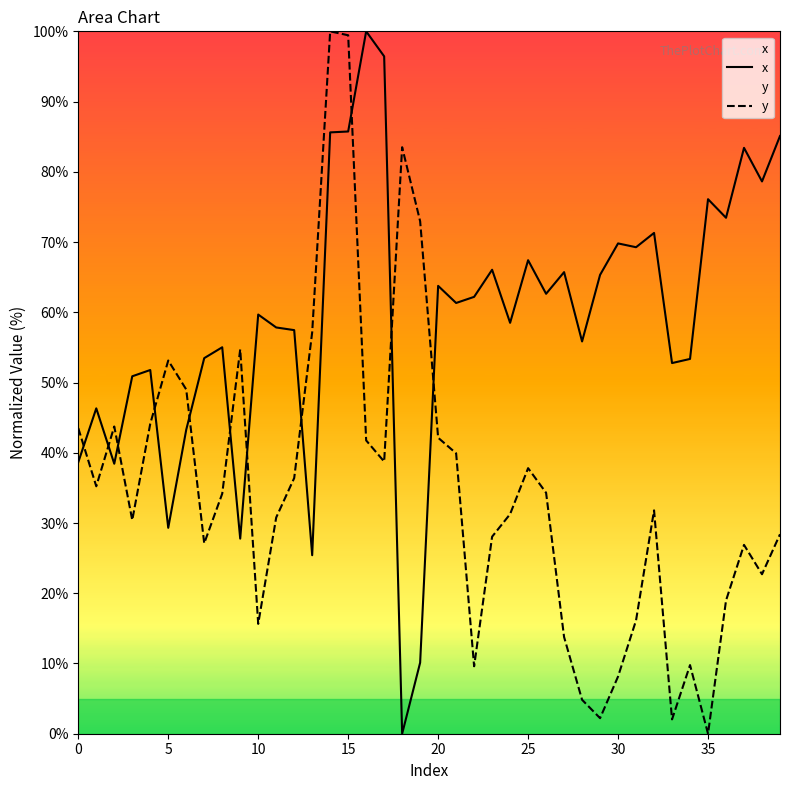

List the series in order of their peak value, highest first.

x, y